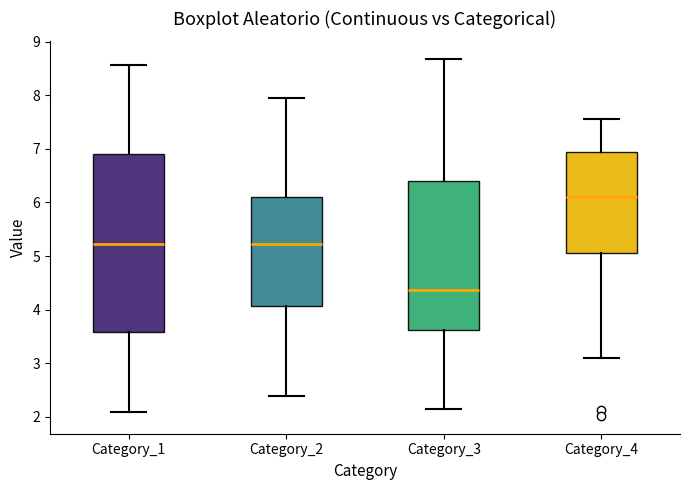

Where does the median line of the box for Category_3 sit on the y-axis? The values are not printed on the chart, so give them approximately, as read against the axis.

4.4